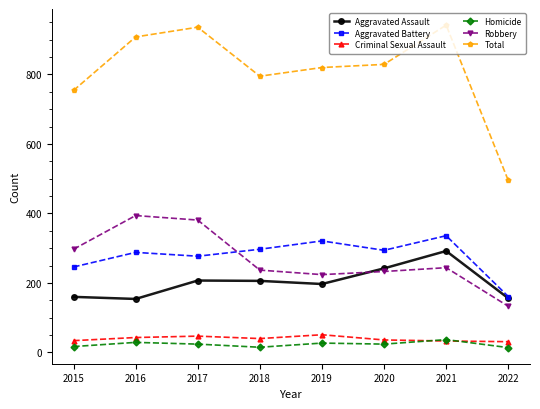

Which series has the largest total across all categories?

Total